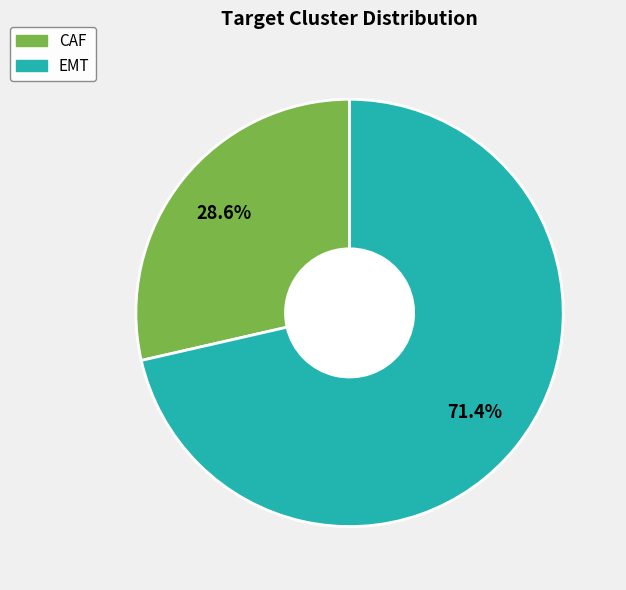

To the nearest percent, what percentage of the pie is CAF?

29%